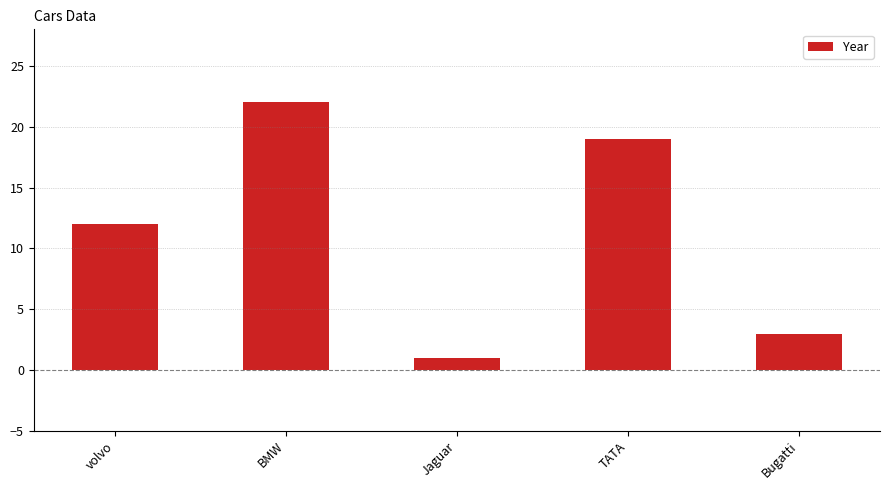

How many categories are shown in the chart?

5